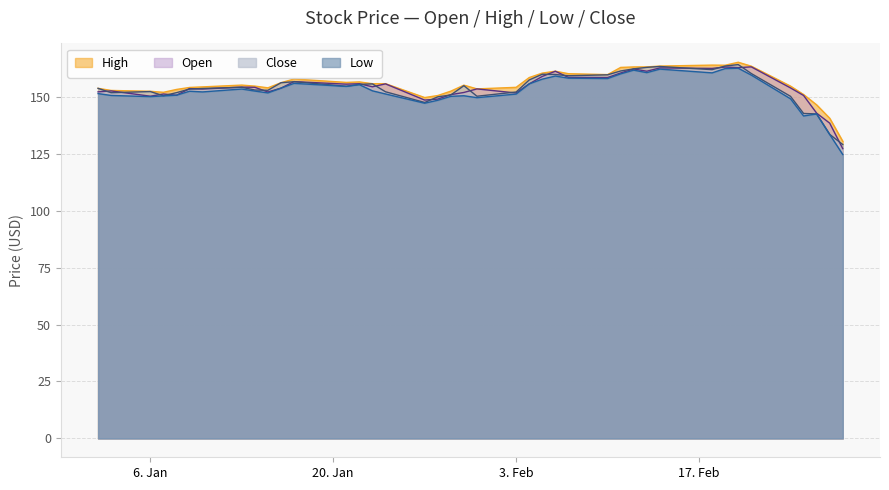

What is the maximum value for Open?

163.1